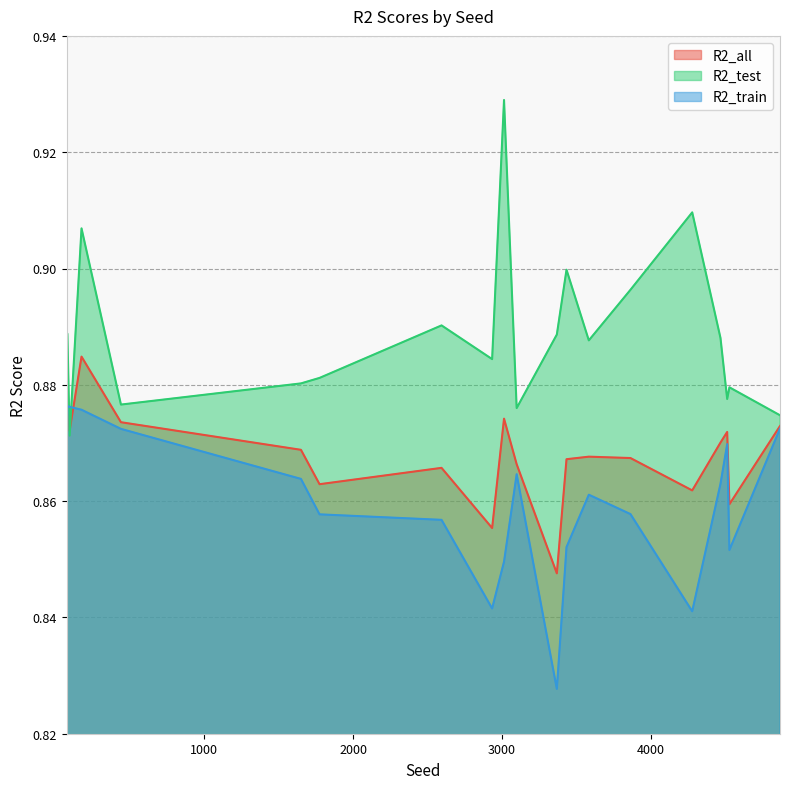

At how many categories does at least one series exceed 0?

20